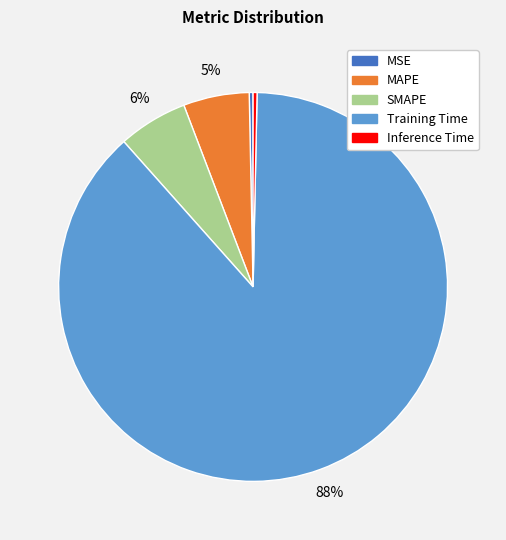

Is it true that MSE is 0% of the pie?

True